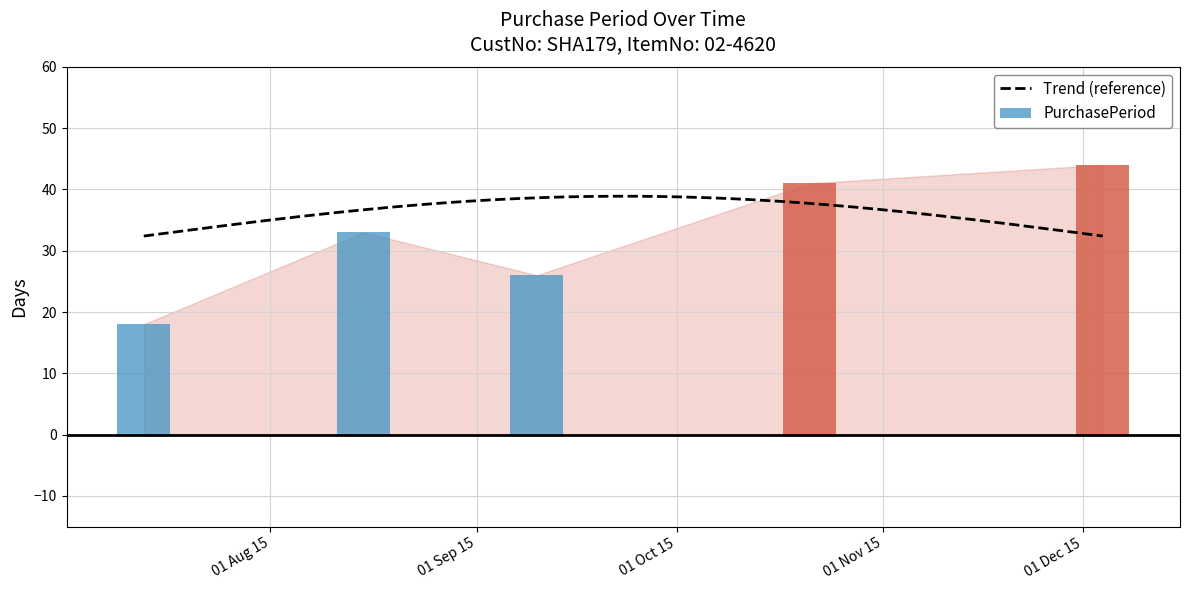

Which has a higher value, 2015-07-13 or 2015-08-15?

2015-08-15